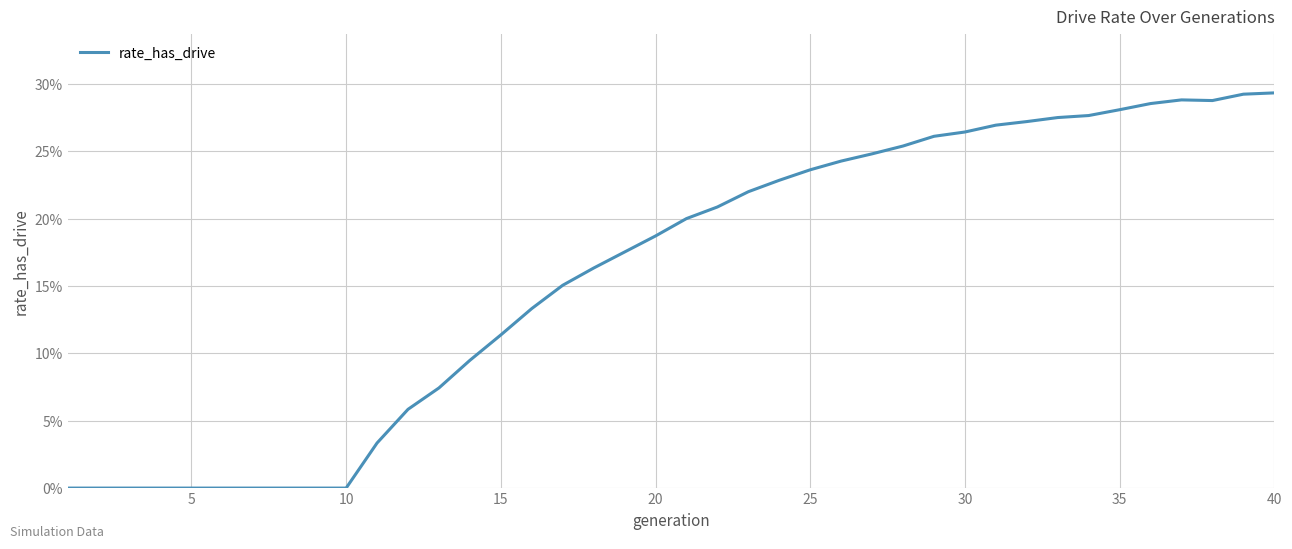

Is this an area chart (filled region under the line)?

No